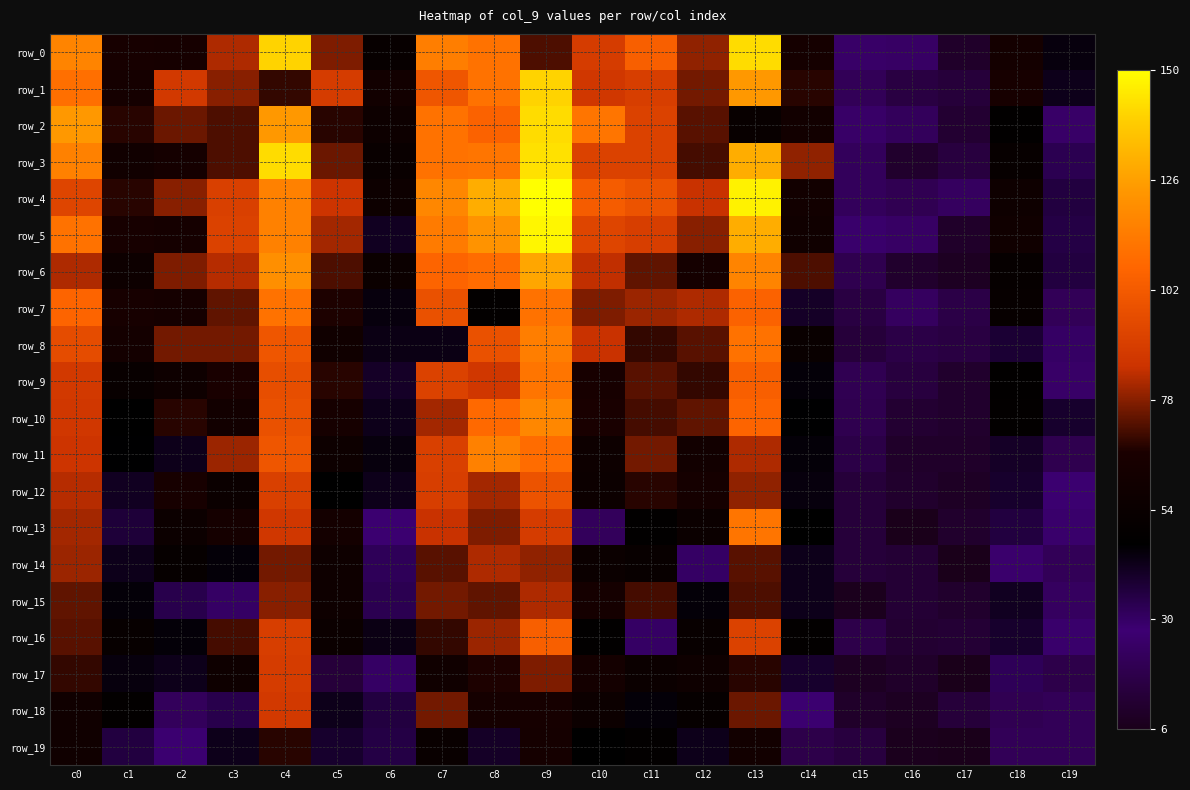

What is the average value of the row_11 series?

59